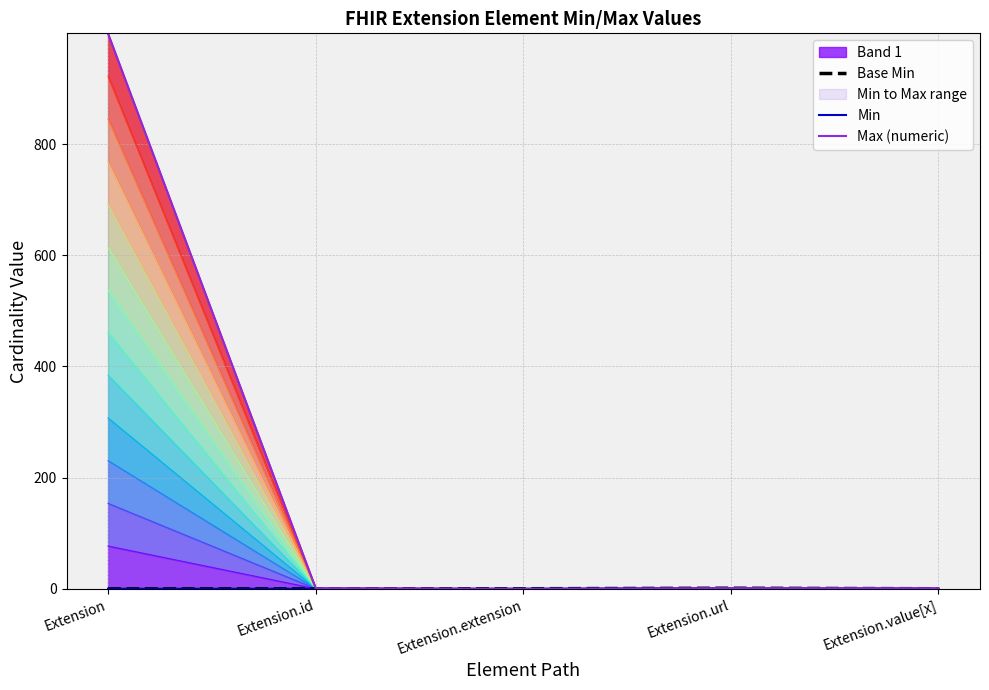

In Base Min, how many points are higher than both neighbors (excluding endpoints)?

1